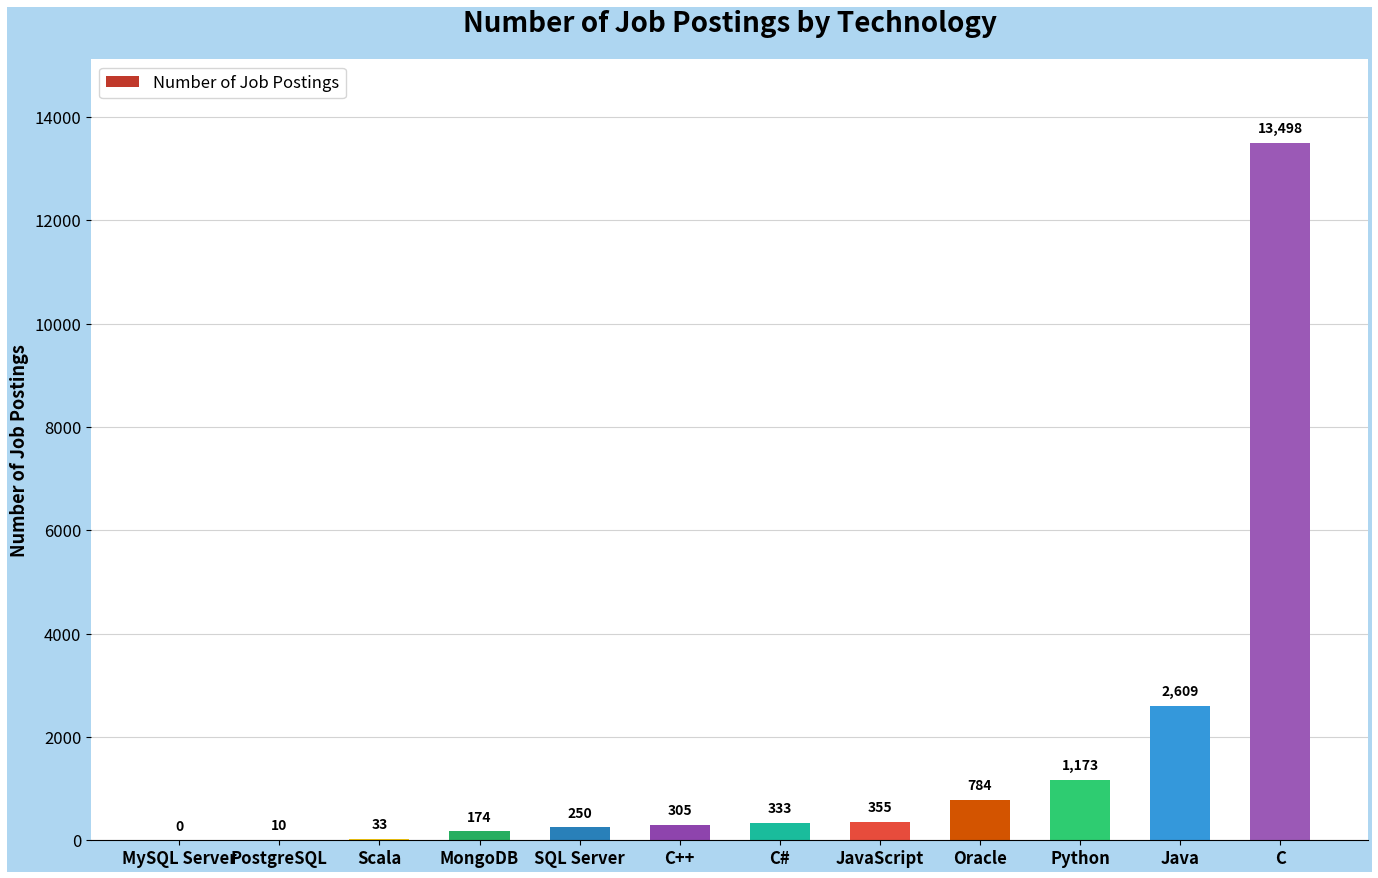

Count the number of data series in this chart.

1